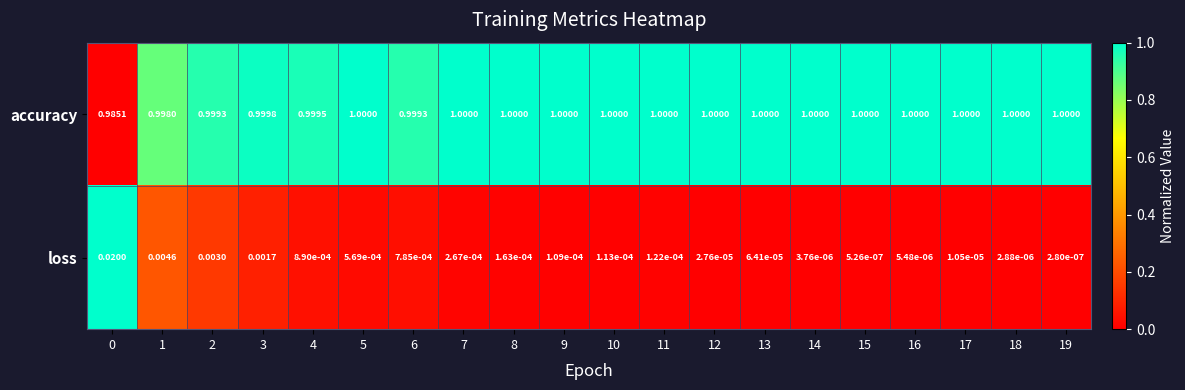

At 6, list the series in order from largest to smallest.

accuracy, loss